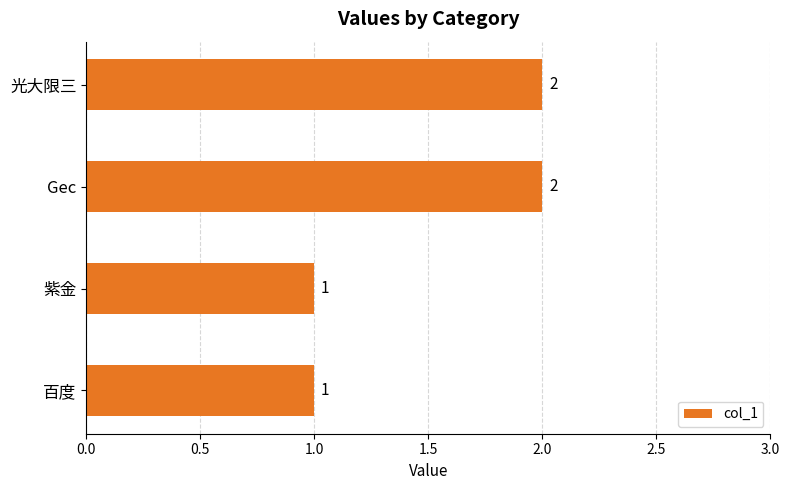

How many values are between 1 and 2?

4